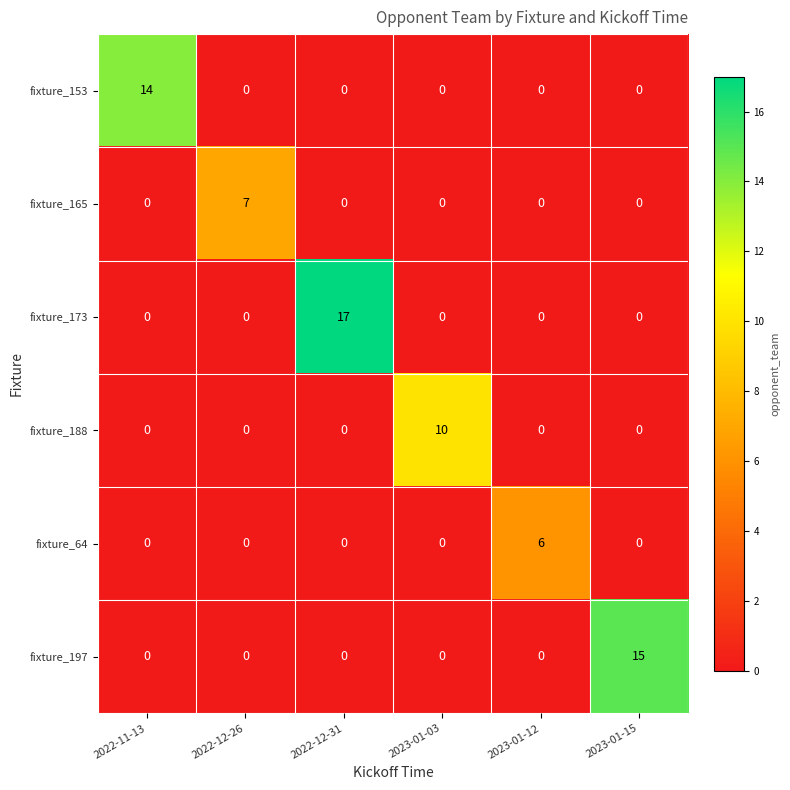

What is the difference between the maximum and second lowest values in the fixture_188 series?

10